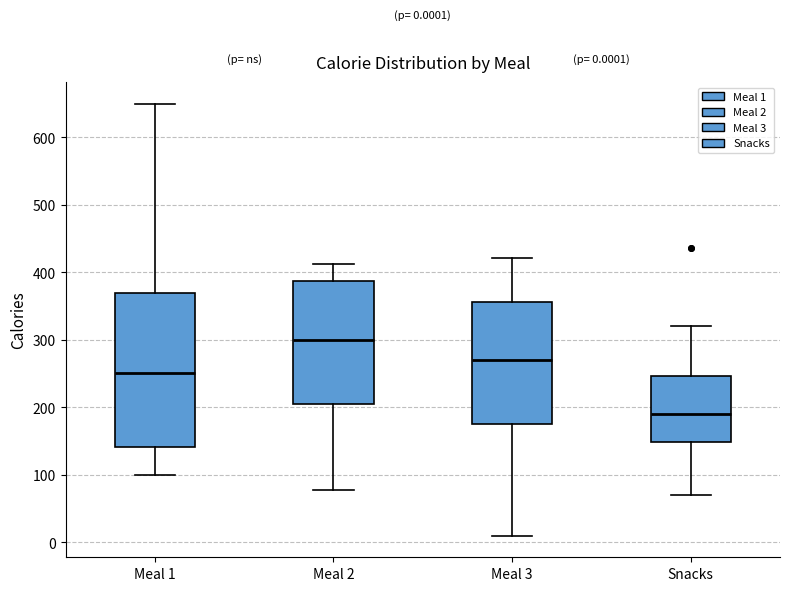

Which box's median line is the lowest?

Snacks